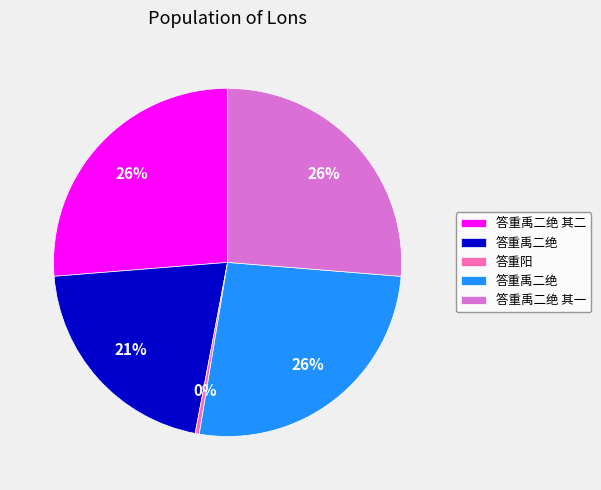

How many slices are in this pie chart?

5